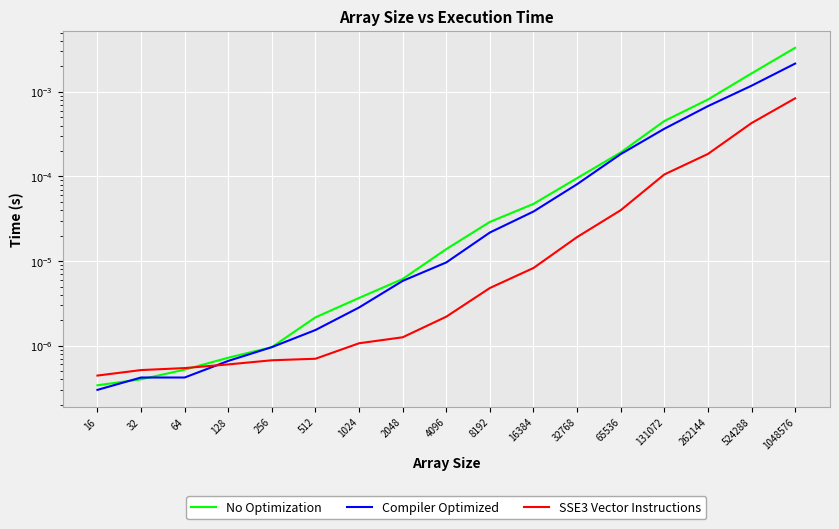

Rank the series by their maximum value, from highest to lowest.

No Optimization, Compiler Optimized, SSE3 Vector Instructions